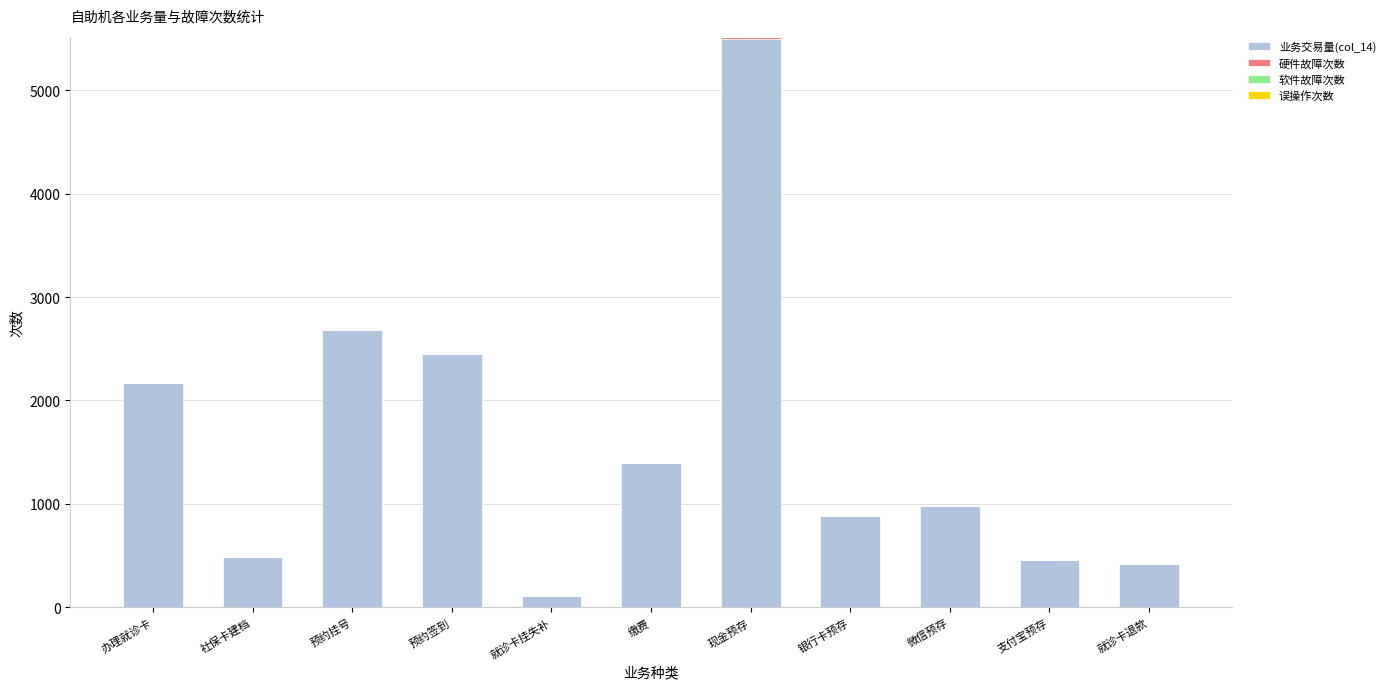

At which category is the sum across all series the highest?

现金预存